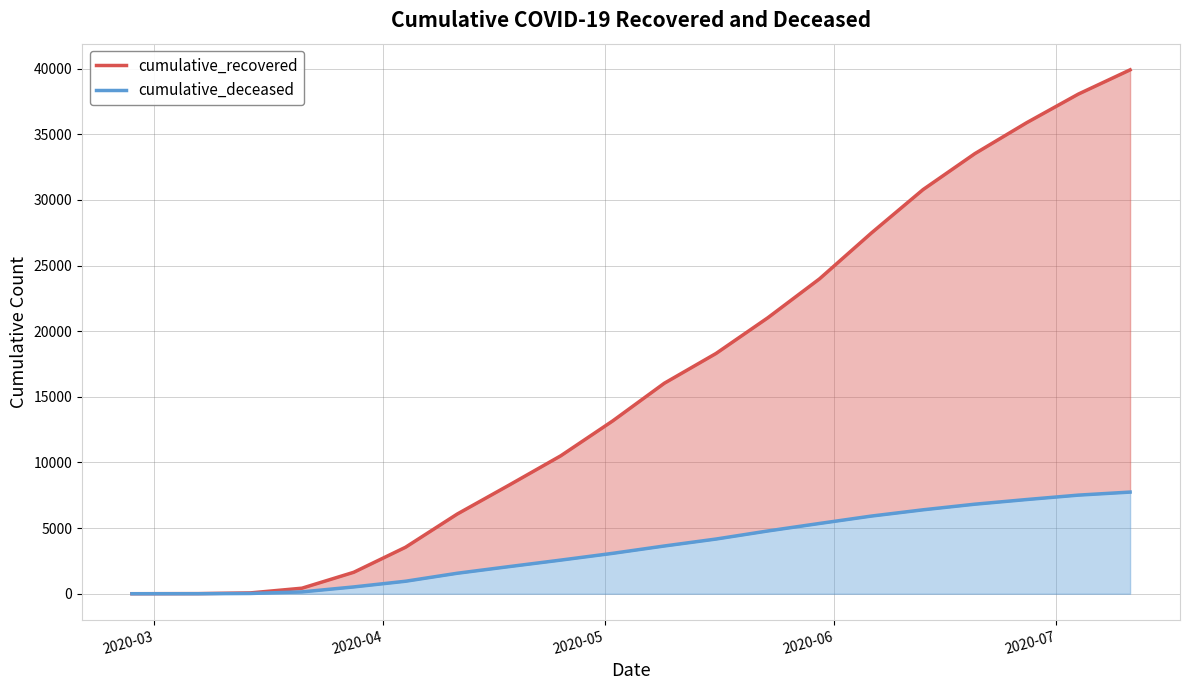

Reading left to right, list all the values displayed in this chart.

cumulative_recovered: 3	10	63	423	1635	3540	6072	8271	10508	13155	16033	18303	21020	23989	27474	30786	33523	35877	38060	39906
cumulative_deceased: 0	1	20	141	519	952	1561	2066	2563	3076	3637	4167	4782	5354	5916	6394	6821	7176	7512	7744